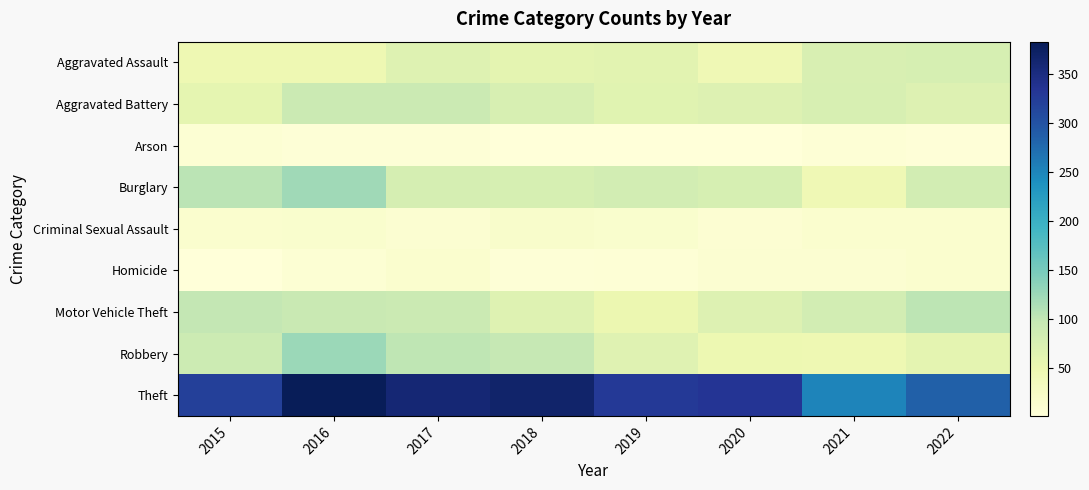

Reading left to right, extract all data points from this chart.

Aggravated Assault: 2015=47	2016=47	2017=68	2018=60	2019=63	2020=44	2021=75	2022=78
Aggravated Battery: 2015=59	2016=91	2017=91	2018=77	2019=64	2020=69	2021=76	2022=69
Arson: 2015=7	2016=4	2017=5	2018=1	2019=1	2020=1	2021=6	2022=3
Burglary: 2015=105	2016=123	2017=80	2018=78	2019=83	2020=78	2021=43	2022=82
Criminal Sexual Assault: 2015=14	2016=15	2017=10	2018=18	2019=15	2020=9	2021=13	2022=13
Homicide: 2015=2	2016=7	2017=13	2018=5	2019=6	2020=10	2021=10	2022=14
Motor Vehicle Theft: 2015=99	2016=95	2017=91	2018=68	2019=49	2020=69	2021=82	2022=103
Robbery: 2015=90	2016=126	2017=101	2018=97	2019=66	2020=48	2021=46	2022=60
Theft: 2015=321	2016=383	2017=360	2018=368	2019=328	2020=335	2021=251	2022=285